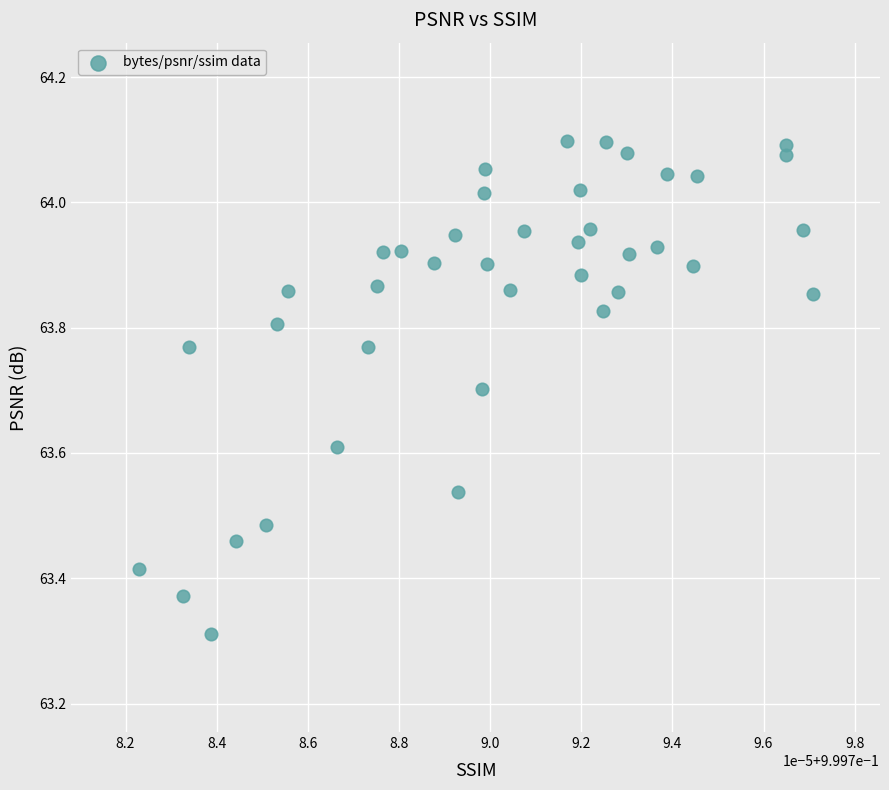

What is the range of Y values (max minus min)?

0.8